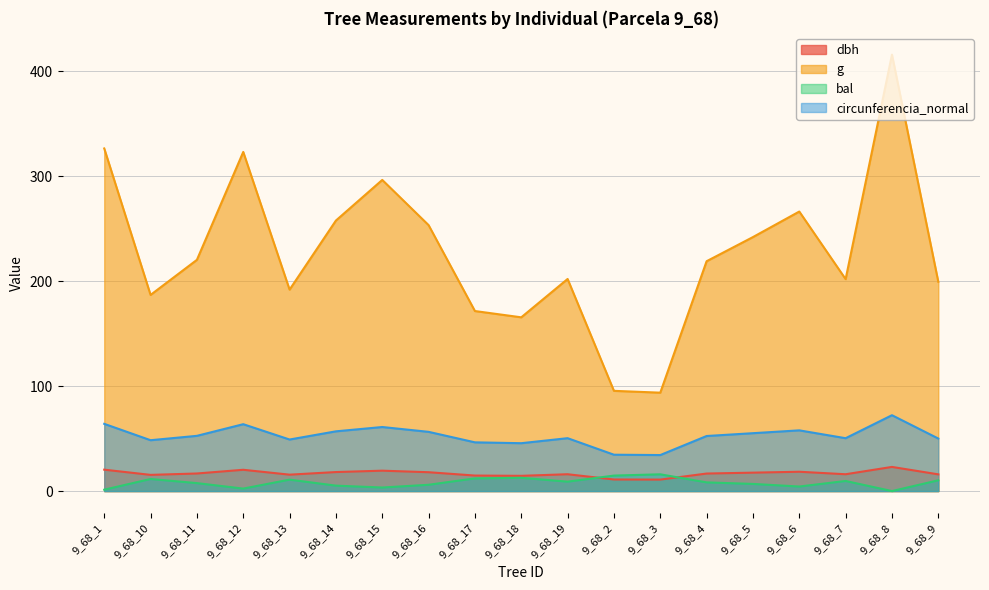

Reading left to right, list all the values displayed in this chart.

dbh: 9_68_1=20.4	9_68_10=15.4	9_68_11=16.8	9_68_12=20.3	9_68_13=15.6	9_68_14=18.1	9_68_15=19.4	9_68_16=18.0	9_68_17=14.8	9_68_18=14.5	9_68_19=16.0	9_68_2=11.0	9_68_3=10.9	9_68_4=16.7	9_68_5=17.6	9_68_6=18.4	9_68_7=16.0	9_68_8=23.0	9_68_9=15.9
g: 9_68_1=326.4	9_68_10=186.9	9_68_11=220.3	9_68_12=323.1	9_68_13=191.9	9_68_14=257.8	9_68_15=296.4	9_68_16=253.4	9_68_17=171.5	9_68_18=165.5	9_68_19=202.1	9_68_2=95.5	9_68_3=93.8	9_68_4=219.0	9_68_5=242.0	9_68_6=266.3	9_68_7=201.9	9_68_8=415.8	9_68_9=199.4
bal: 9_68_1=1.3	9_68_10=11.5	9_68_11=7.6	9_68_12=2.4	9_68_13=10.9	9_68_14=5.2	9_68_15=3.4	9_68_16=6.0	9_68_17=12.1	9_68_18=12.7	9_68_19=9.0	9_68_2=14.8	9_68_3=16.0	9_68_4=8.3	9_68_5=6.8	9_68_6=4.3	9_68_7=9.6	9_68_8=0.0	9_68_9=10.3
circunferencia_normal: 9_68_1=64.0	9_68_10=48.5	9_68_11=52.6	9_68_12=63.7	9_68_13=49.1	9_68_14=56.9	9_68_15=61.0	9_68_16=56.4	9_68_17=46.4	9_68_18=45.6	9_68_19=50.4	9_68_2=34.6	9_68_3=34.3	9_68_4=52.5	9_68_5=55.1	9_68_6=57.9	9_68_7=50.4	9_68_8=72.3	9_68_9=50.0